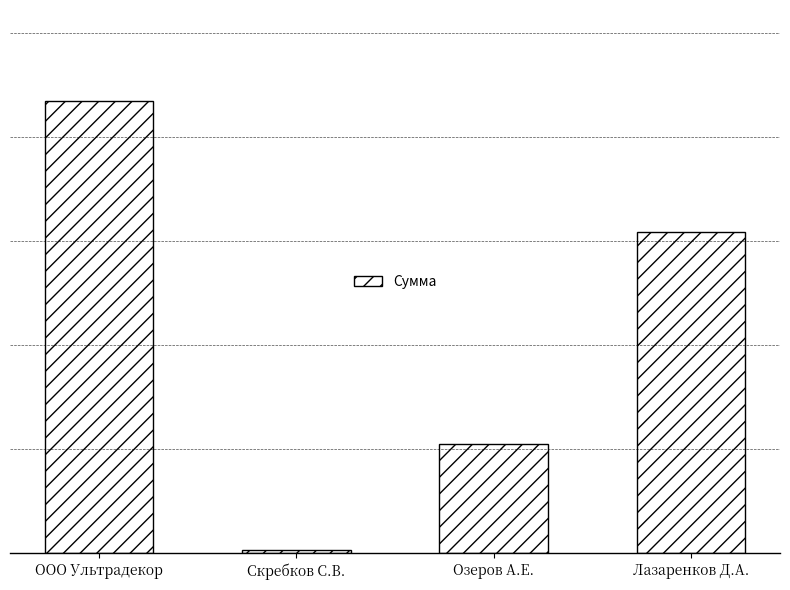

True or false: the data shows 210.9 at Скребков С.В..

False